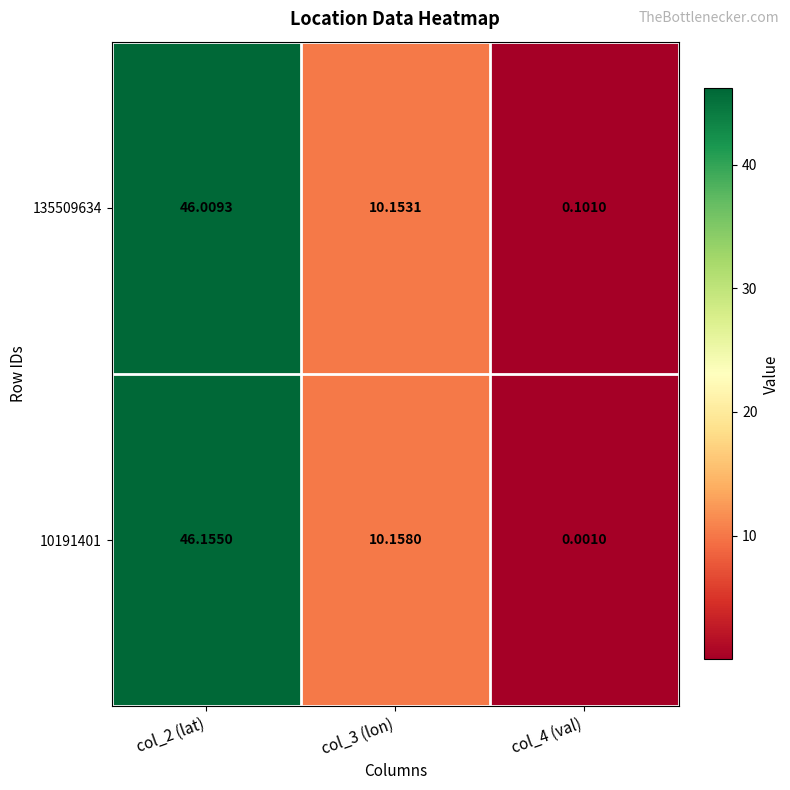

At which category does the chart reach its minimum across all series?

col_4 (val)